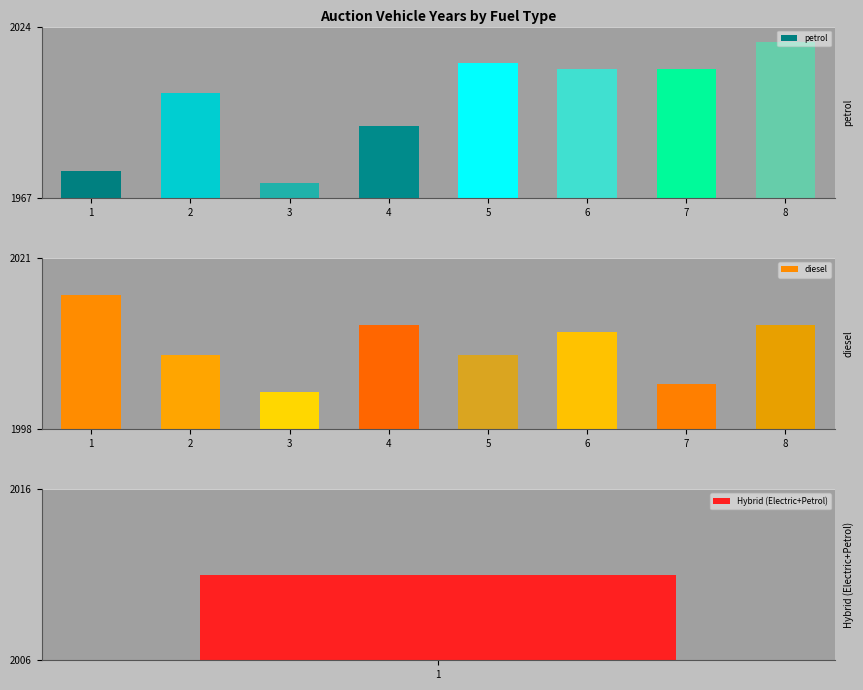

How many values in the diesel series are below 2011?

4